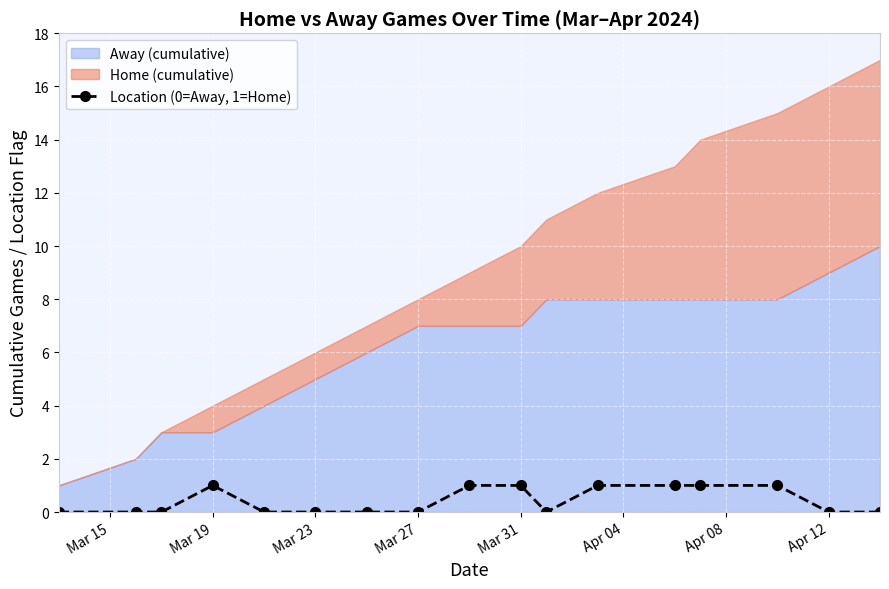

The value of Location (0=Away, 1=Home) at Mar 27 is 0. True or false?

True